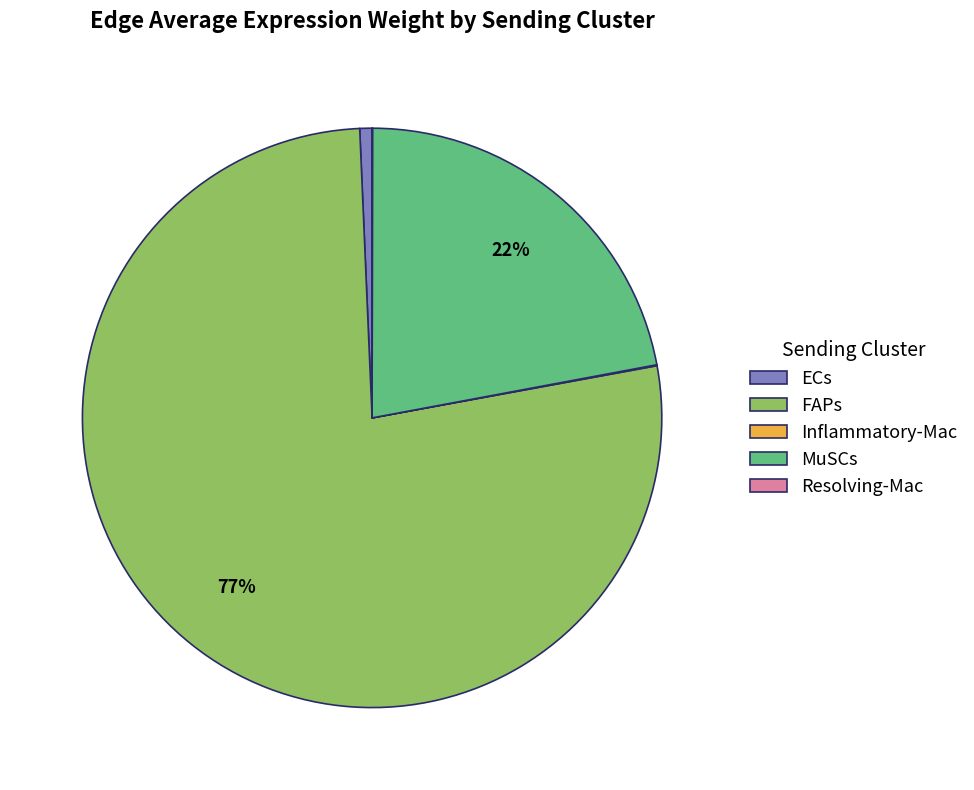

What is the largest slice in the pie chart?

FAPs